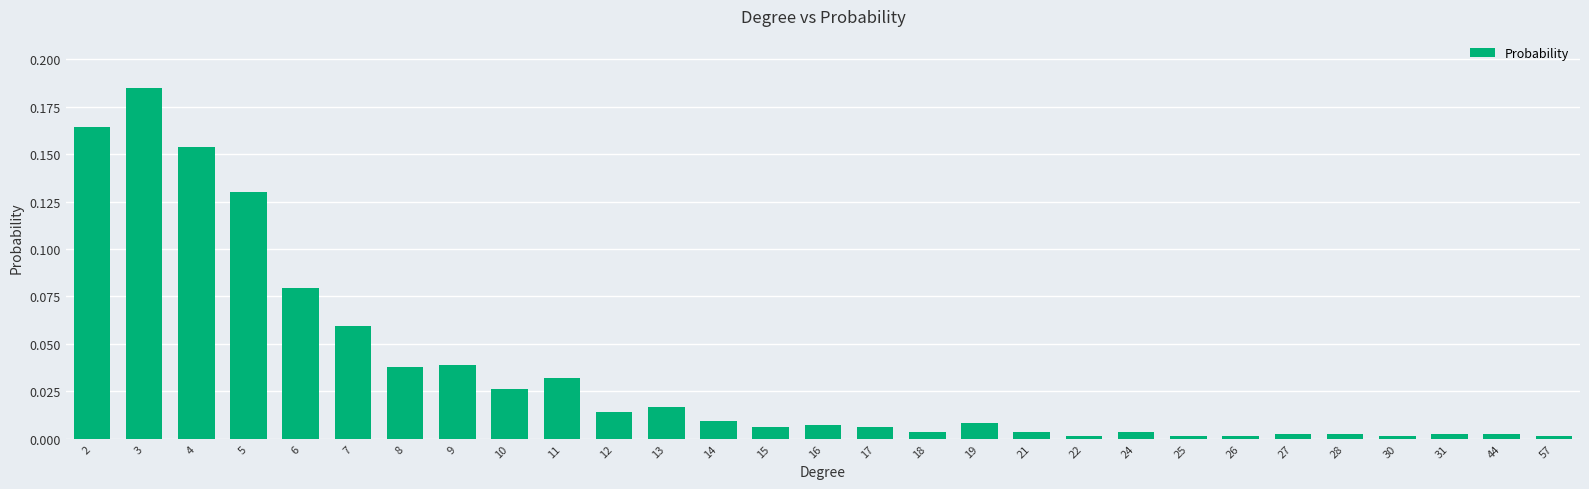

The chart shows a value of 0.0 at 13. True or false?

True